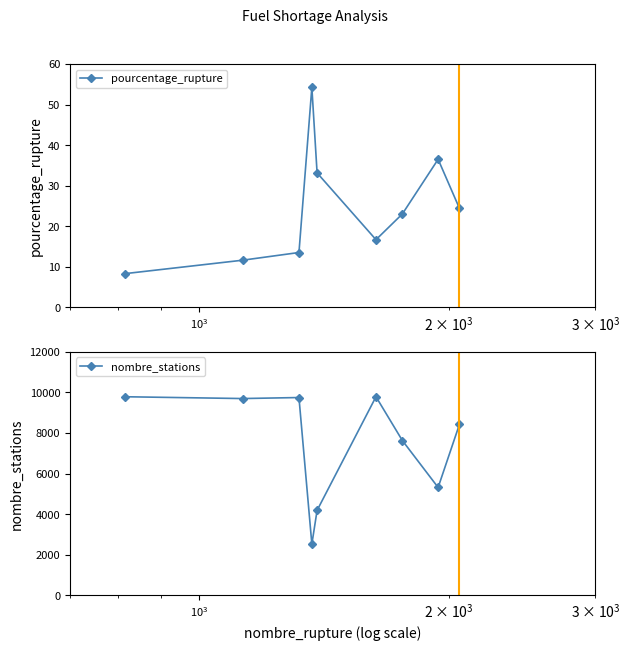

What is the value of the pourcentage_rupture point at the 9th from the left?

24.4